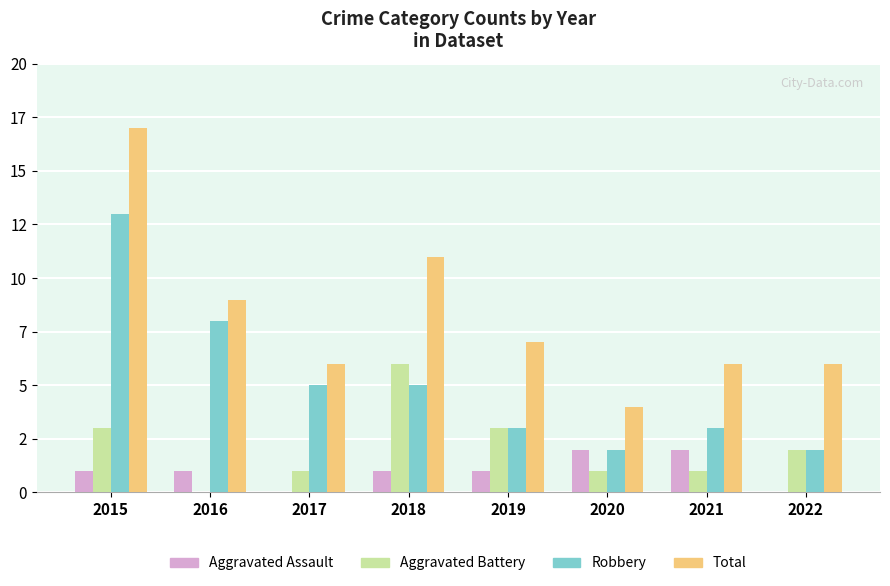

What are all the series names shown in the legend?

Aggravated Assault, Aggravated Battery, Robbery, Total